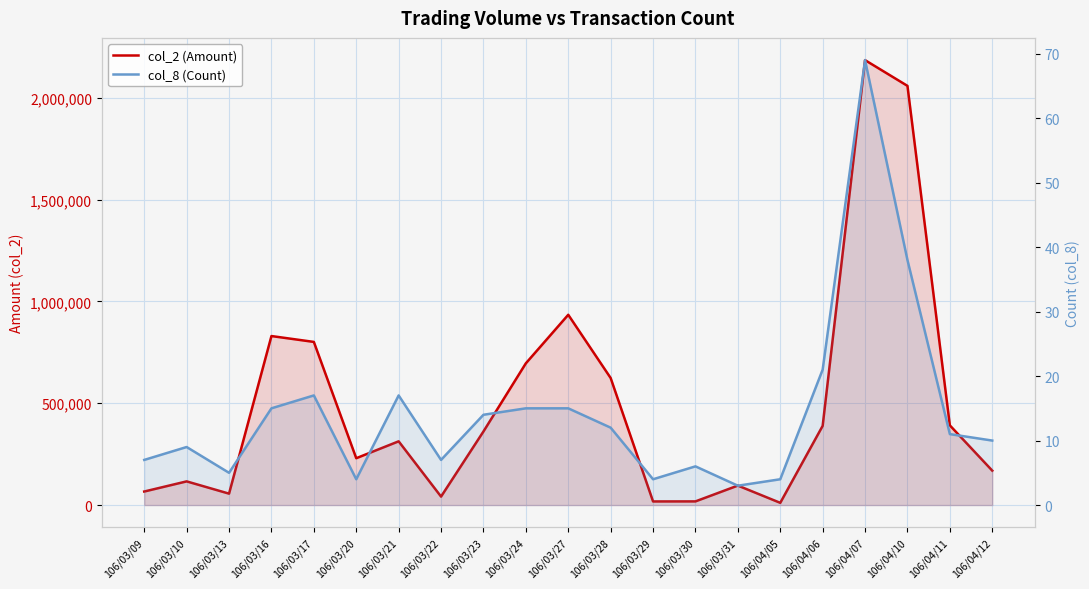

At how many categories does at least one series exceed 1389084?

2